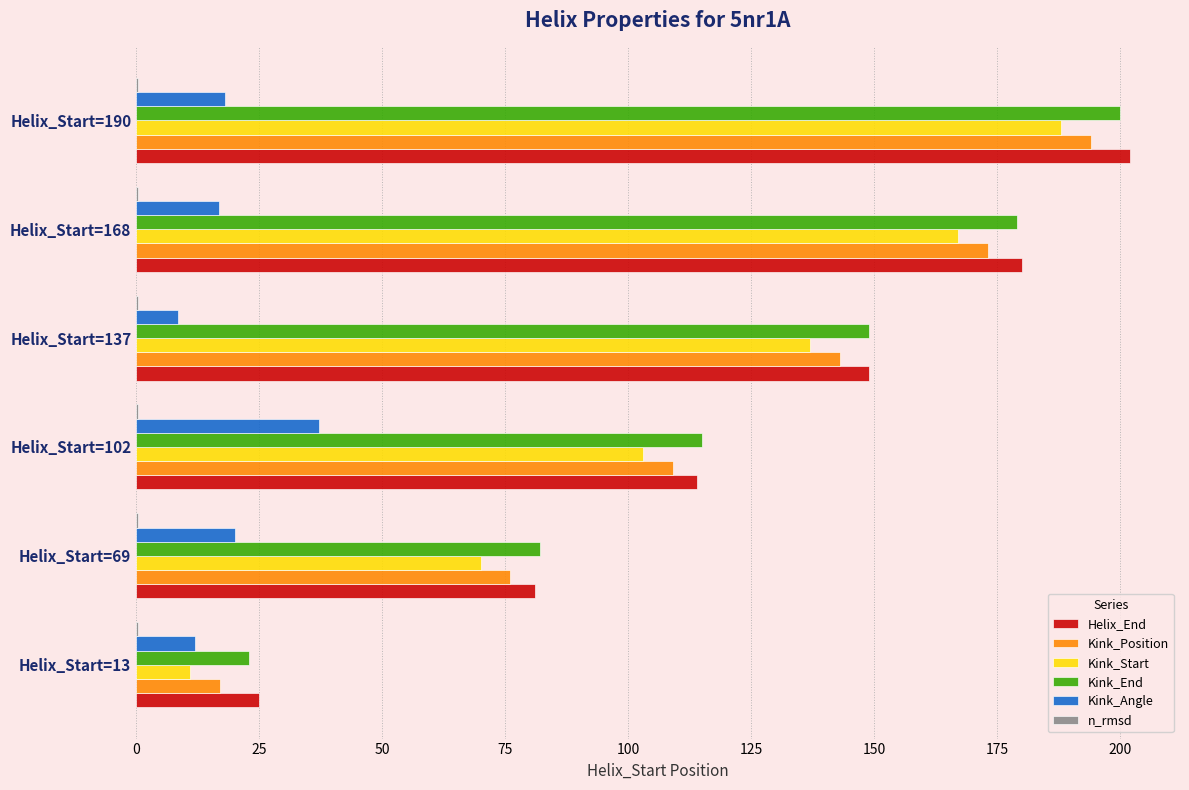

Is it true that Kink_Start equals 103.0 at Helix_Start=102?

True